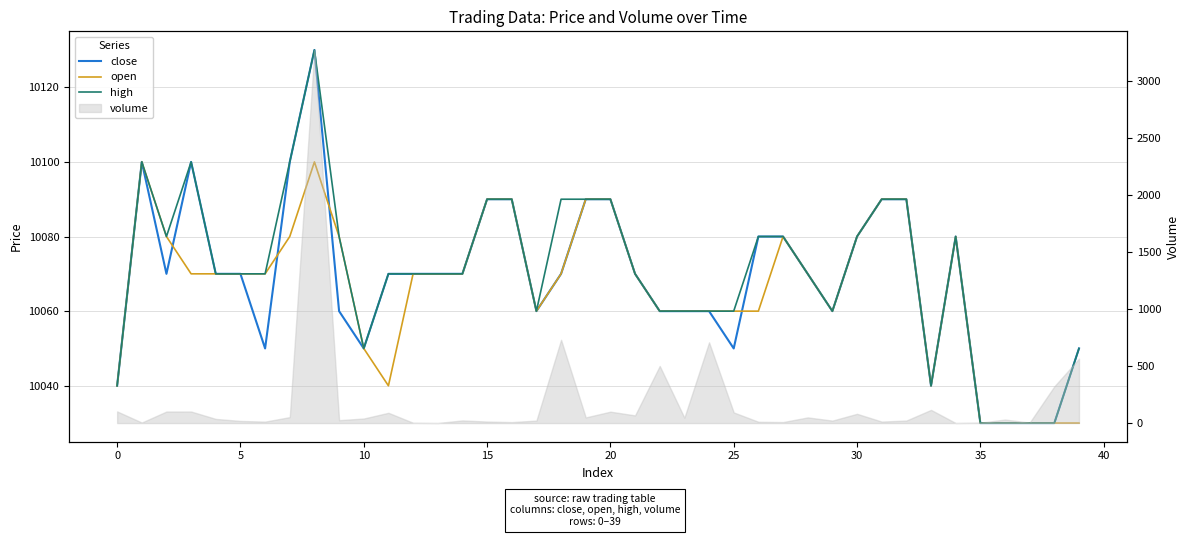

Which series changed the most between 24 and 36?

close